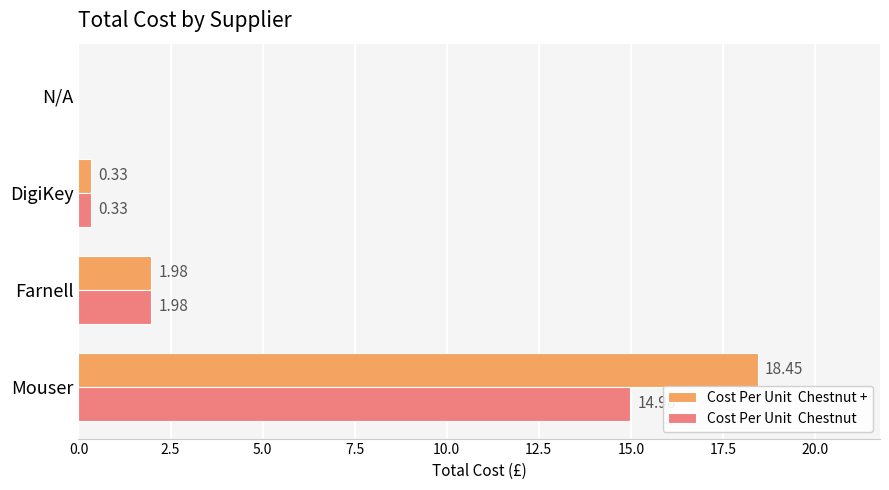

What is the total value across all series at Farnell?

4.0